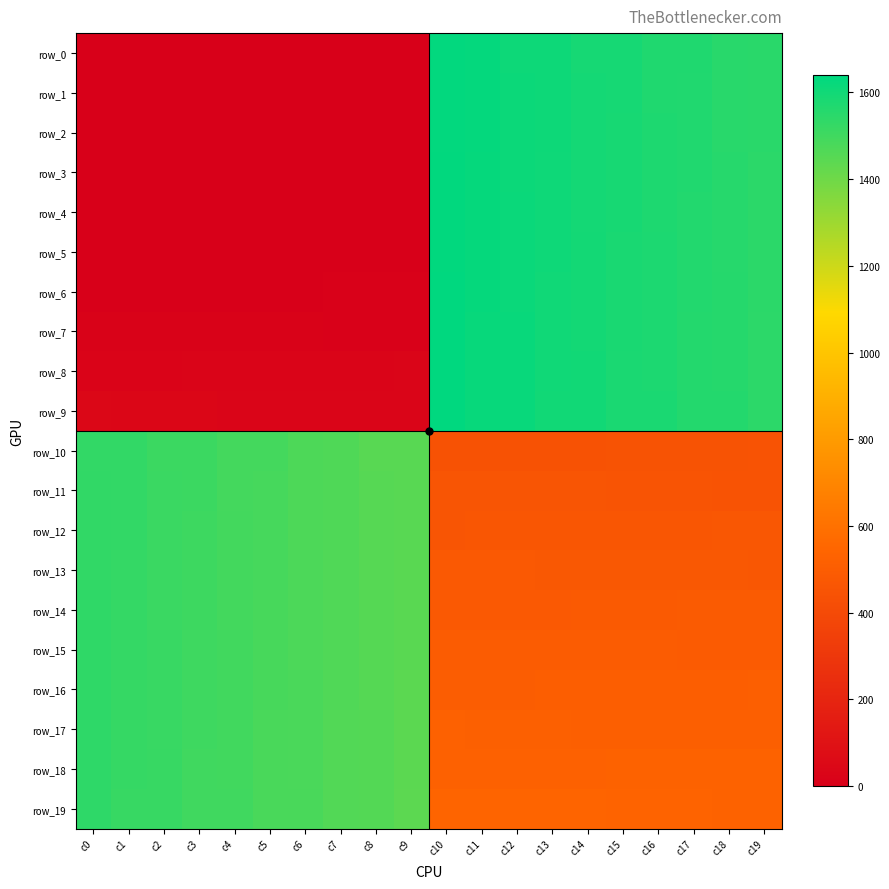

At which label does row_1 first exceed 1548?

c10